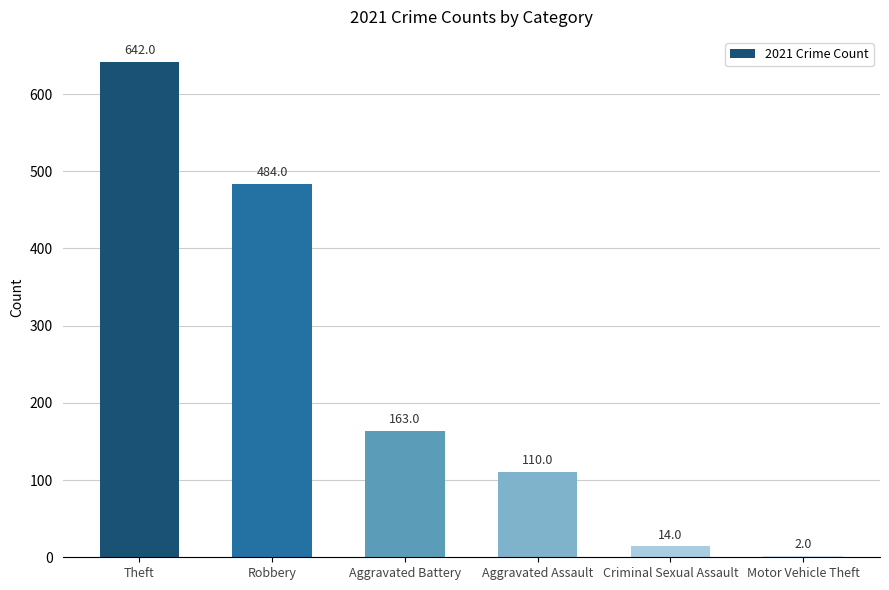

Which has a higher value, Motor Vehicle Theft or Robbery?

Robbery